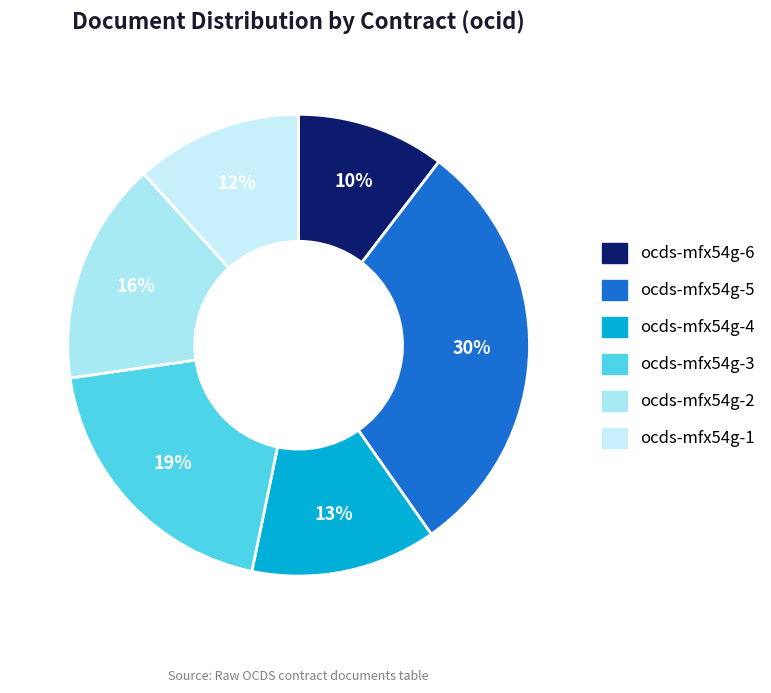

Which slice is the smallest?

ocds-mfx54g-6